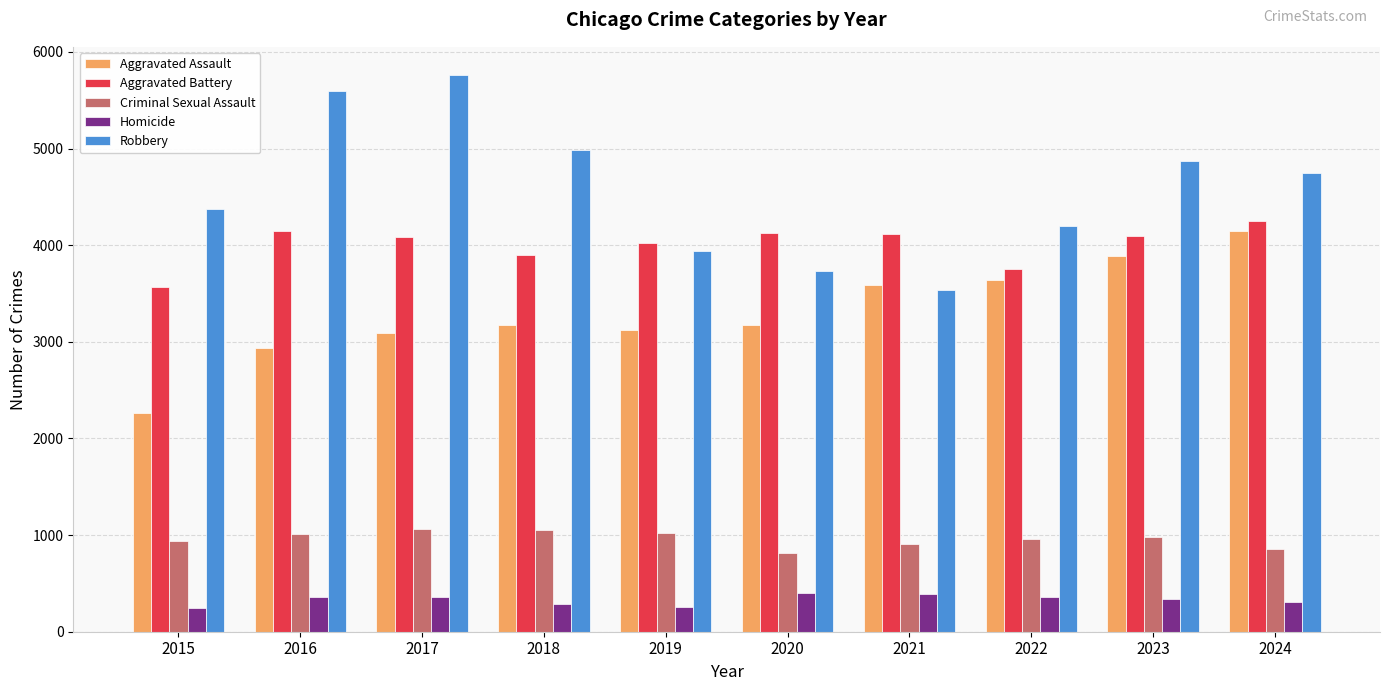

Are the bars grouped side by side (vs. stacked)?

Yes